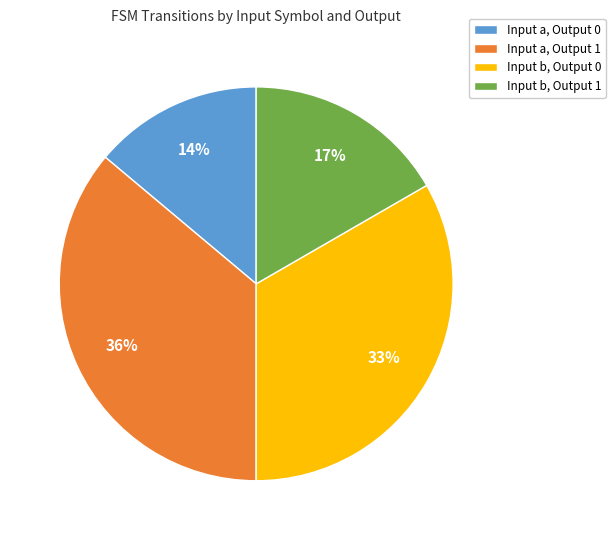

Is the sum of Input a, Output 1 and Input b, Output 0 greater than half?

Yes